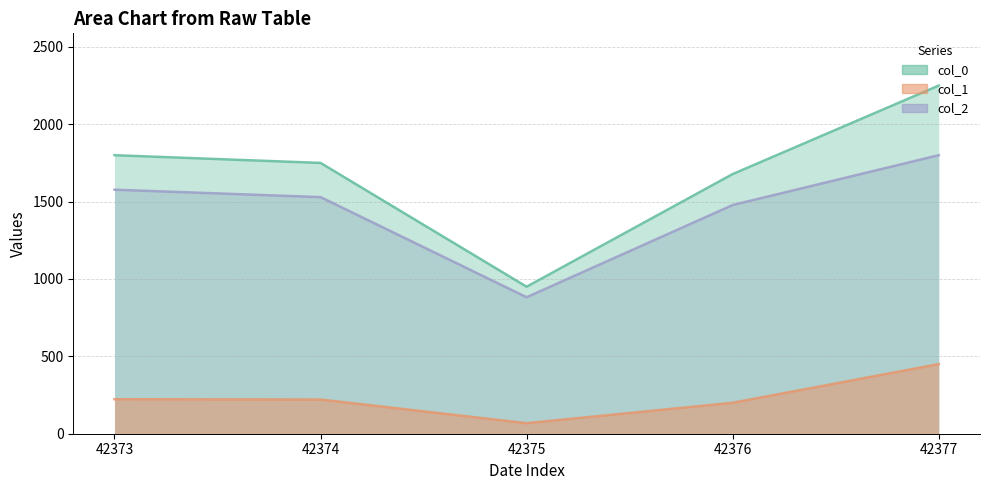

In col_2, how many points are lower than both neighbors (excluding endpoints)?

1